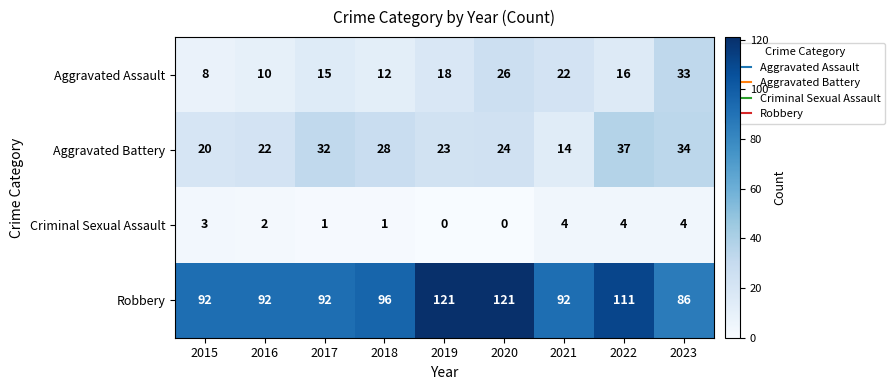

Where is Aggravated Assault nearest to the value 20?

2019